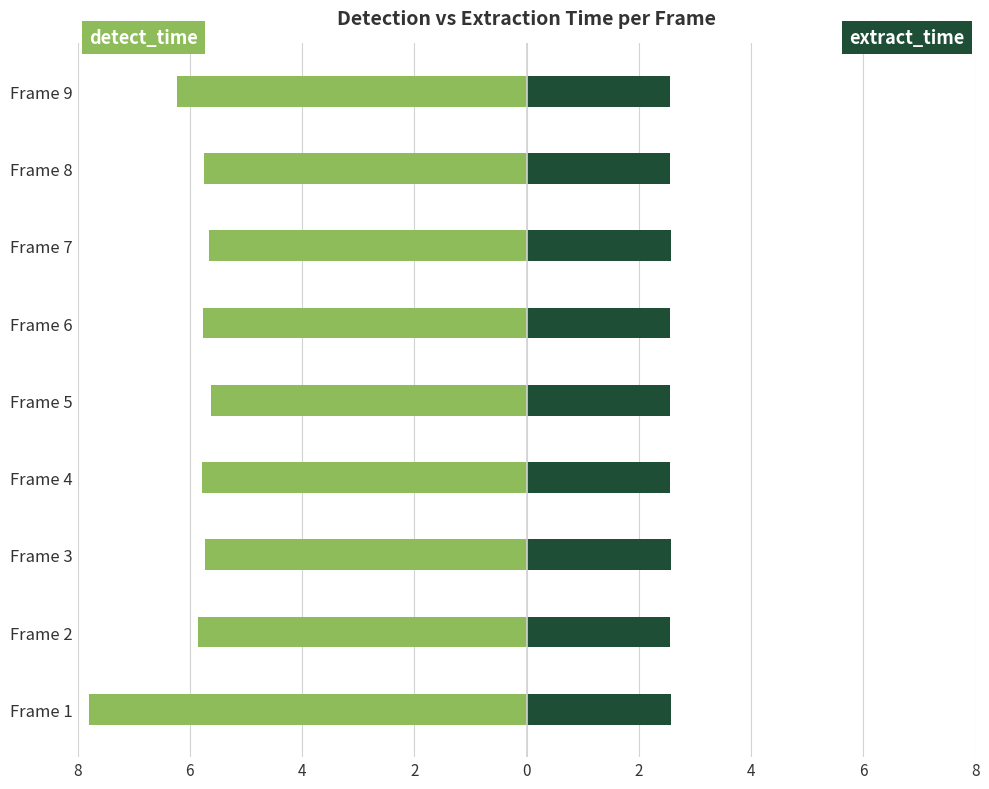

Does the chart contain any negative values?

Yes